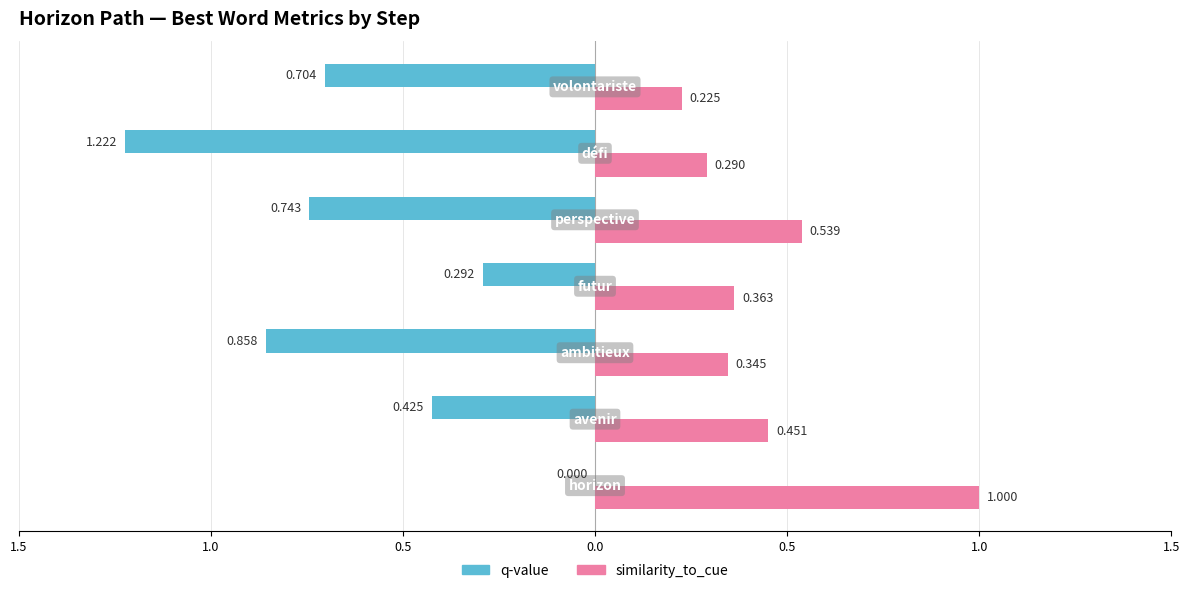

What are all the series names shown in the legend?

q-value, similarity_to_cue